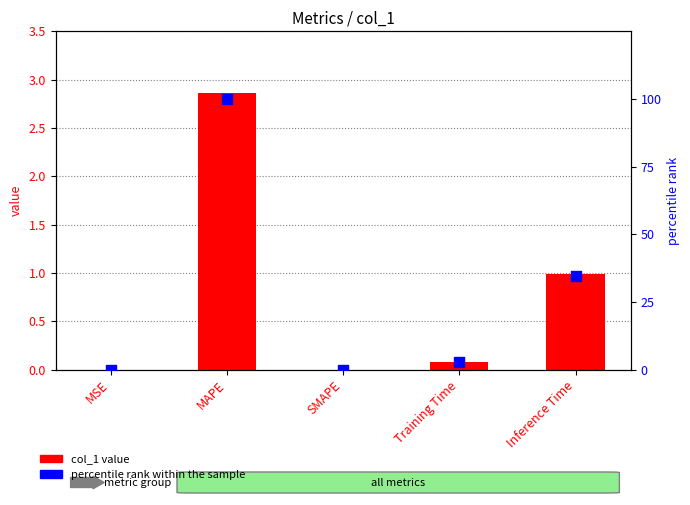

Which series contains the lowest Y value?

col_1